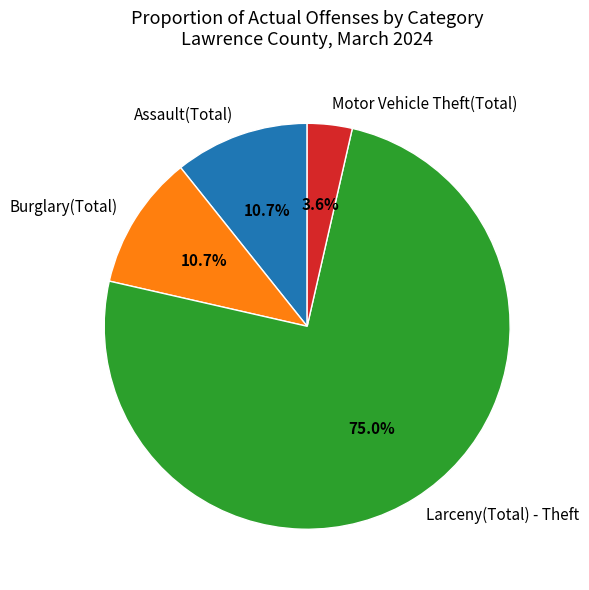

What percentage do Burglary(Total) and Motor Vehicle Theft(Total) together represent?

14.3%